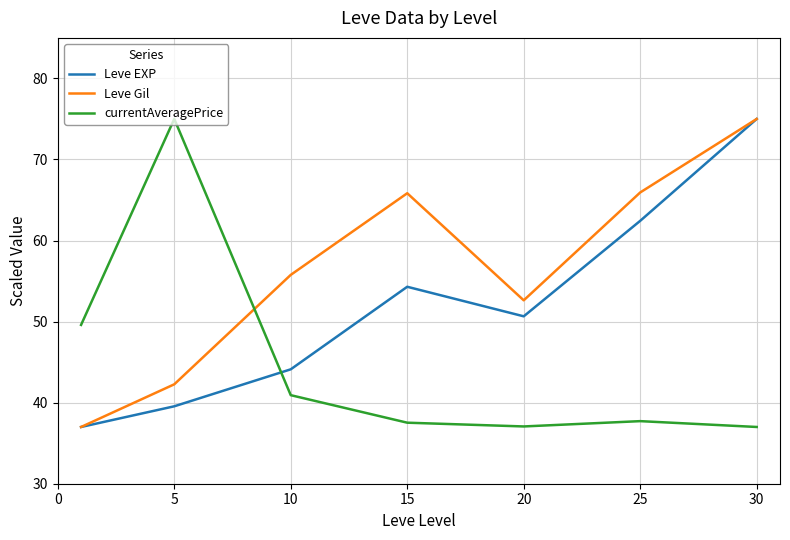

What is the smallest value displayed?

37.0